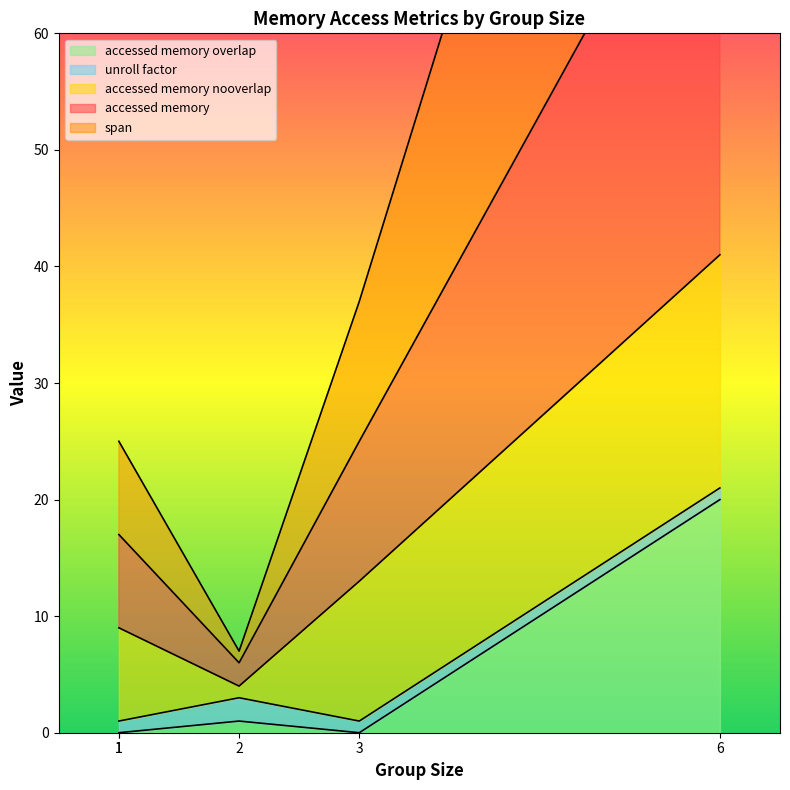

Which category has the highest value across all series?

6